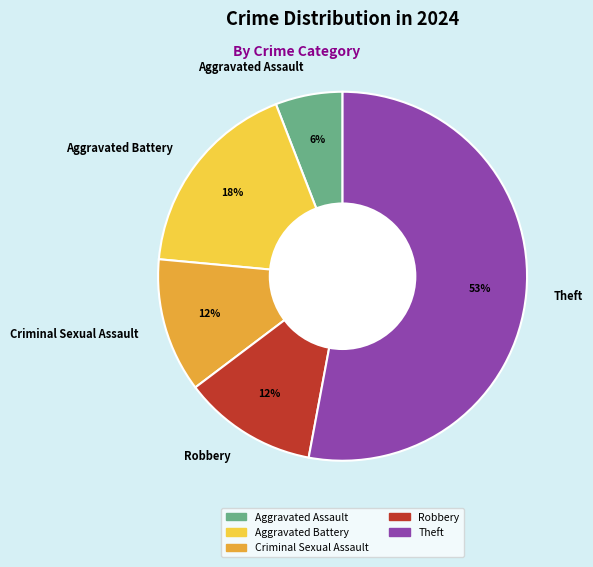

Is there a majority slice in this chart?

Yes